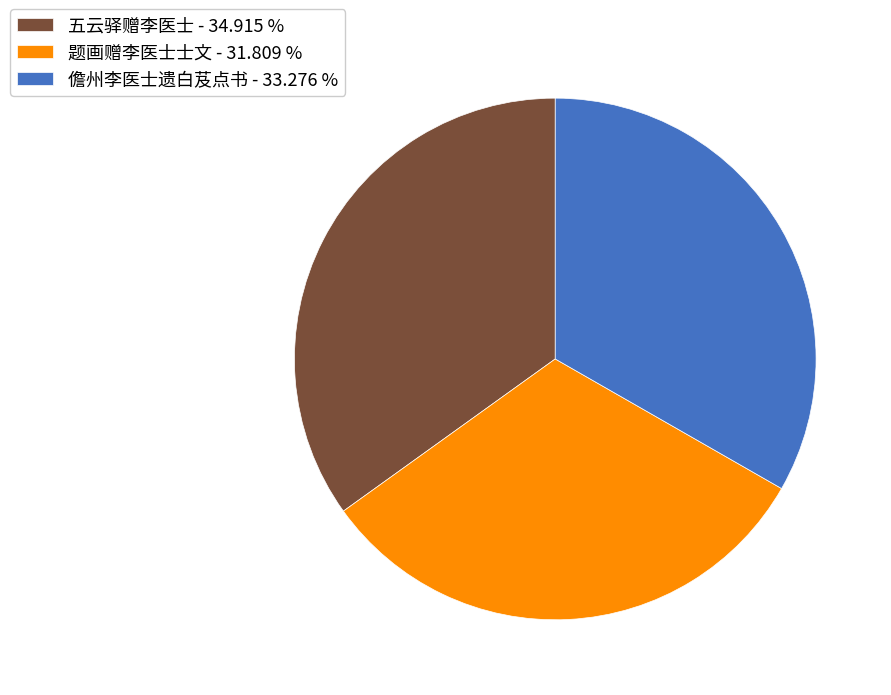

Do 儋州李医士遗白芨点书 - 33.276 % and 五云驿赠李医士 - 34.915 % together represent more than half of the pie?

Yes